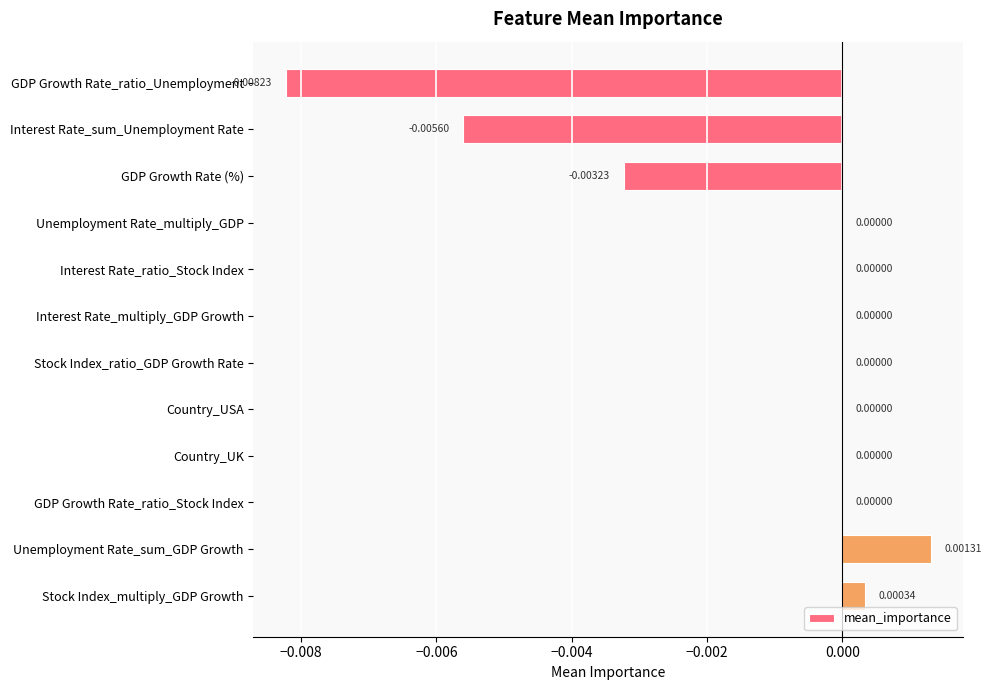

Which label corresponds to the largest value in the chart?

Unemployment Rate_sum_GDP Growth